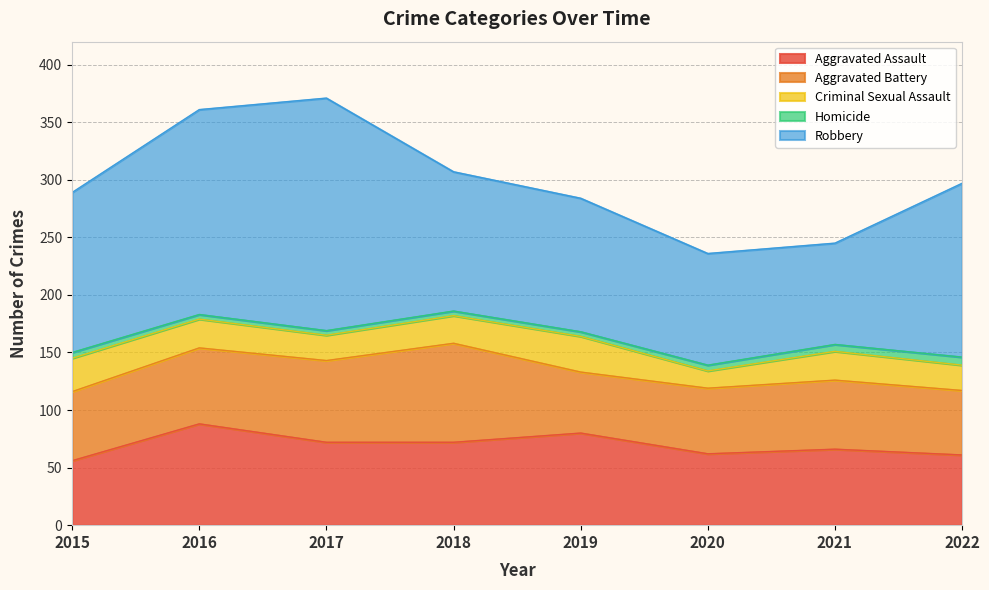

At which label does Aggravated Battery first exceed 60?

2016